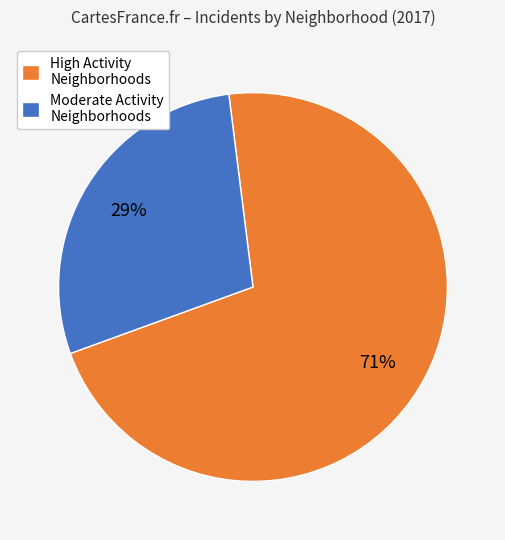

Rank the categories by value from lowest to highest.

Moderate Activity Neighborhoods, High Activity Neighborhoods